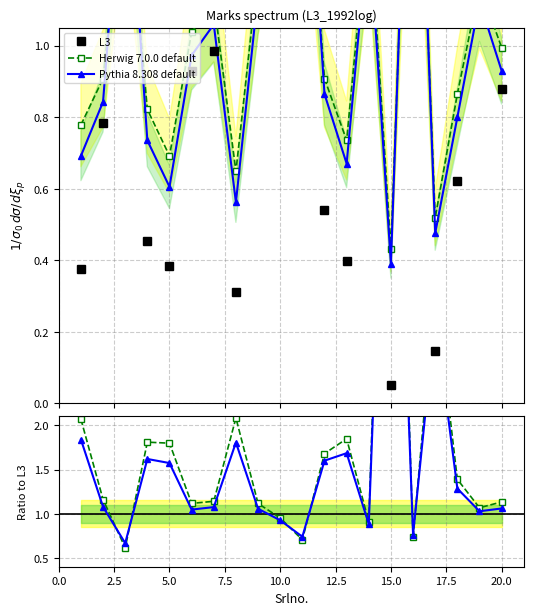

What are all the series names shown in the legend?

L3, Herwig 7.0.0 default, Pythia 8.308 default